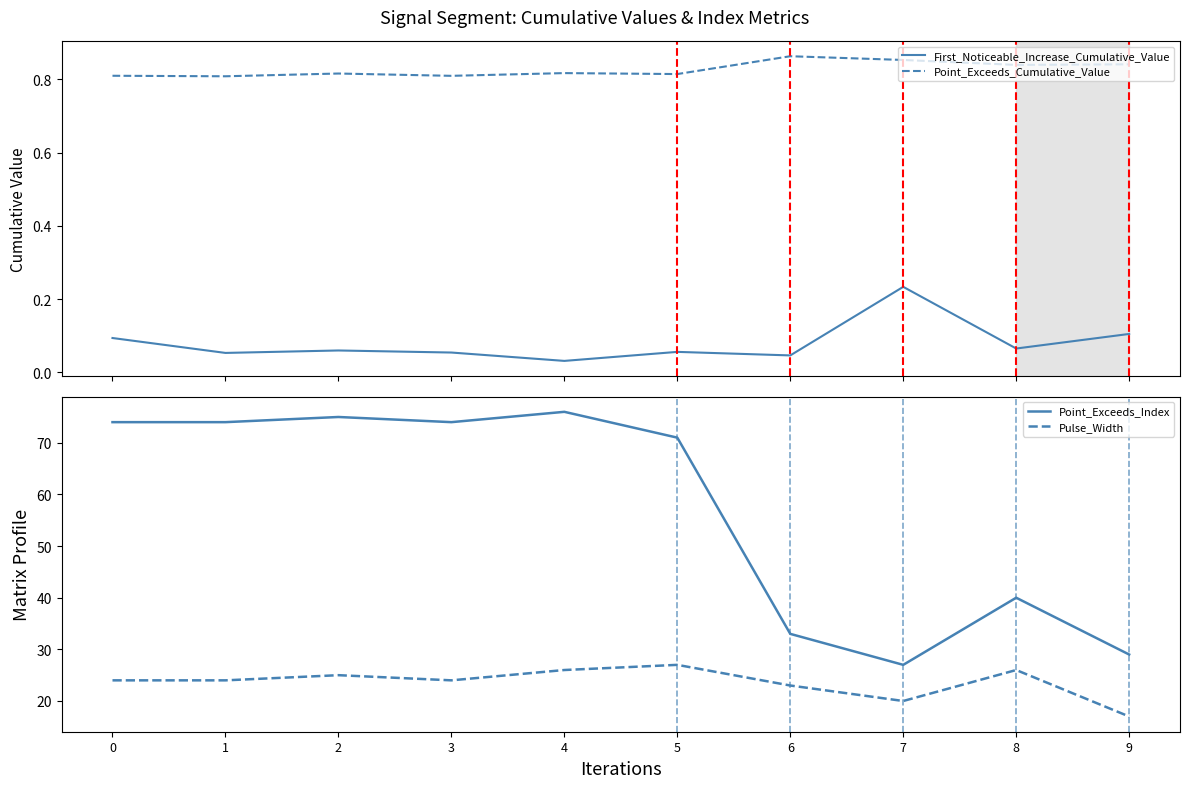

What value does the Point_Exceeds_Index series have at 4?

76